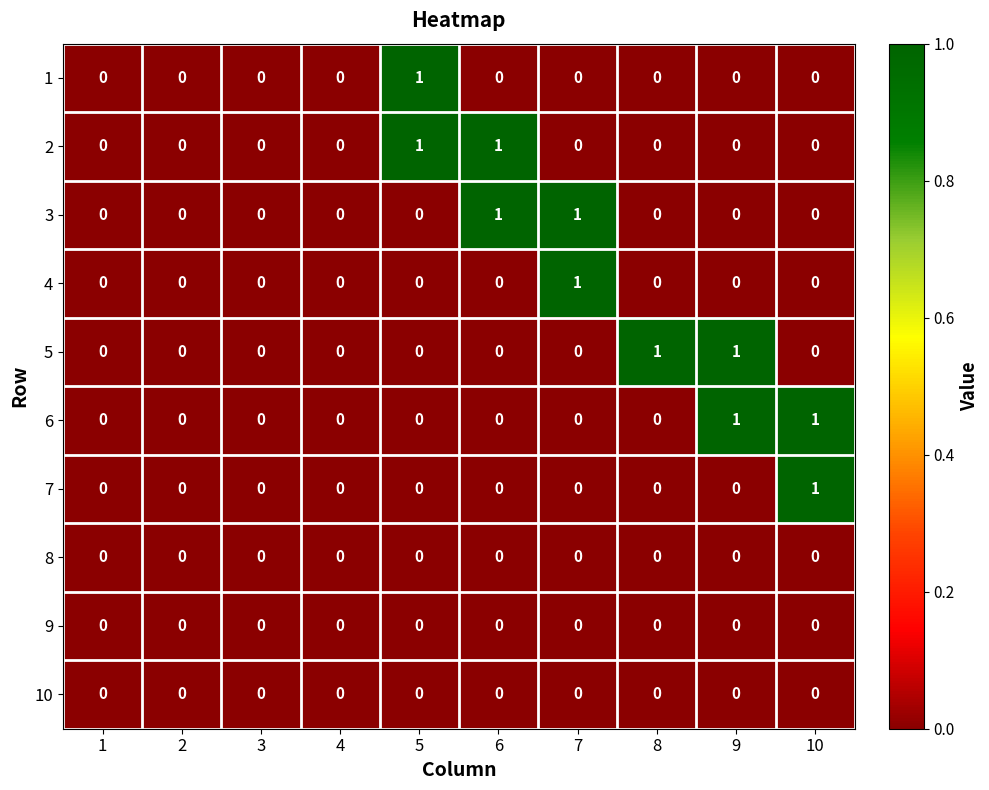

Count the 2 values in the range 0 to 1.

10